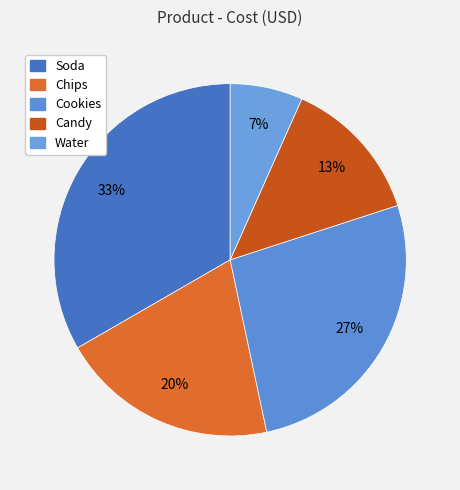

True or false: Soda accounts for 33% of the total.

True